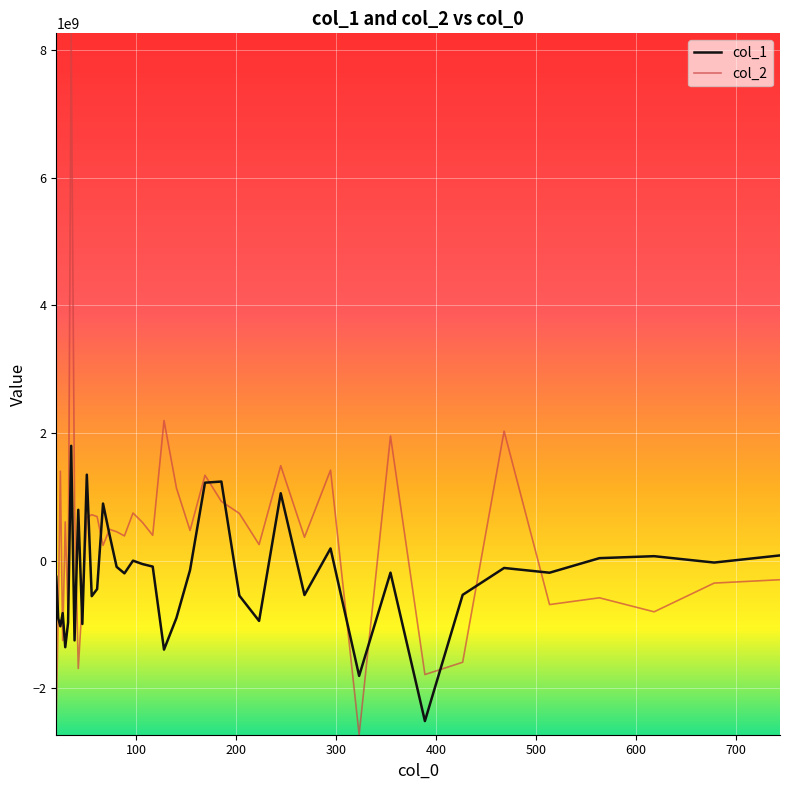

Does the chart display data point markers on the line(s)?

No